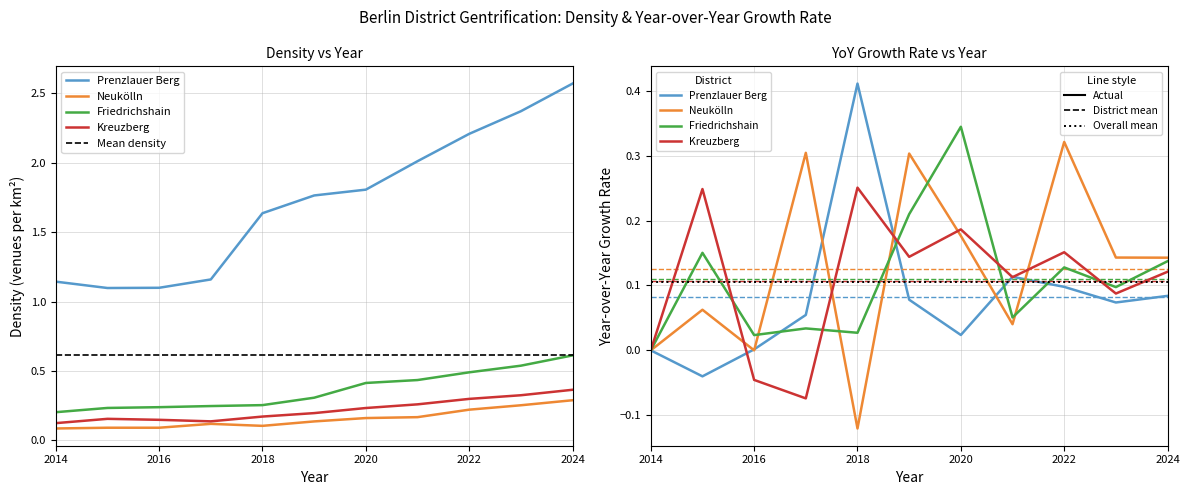

In Kreuzberg, how many points are higher than both neighbors (excluding endpoints)?

1